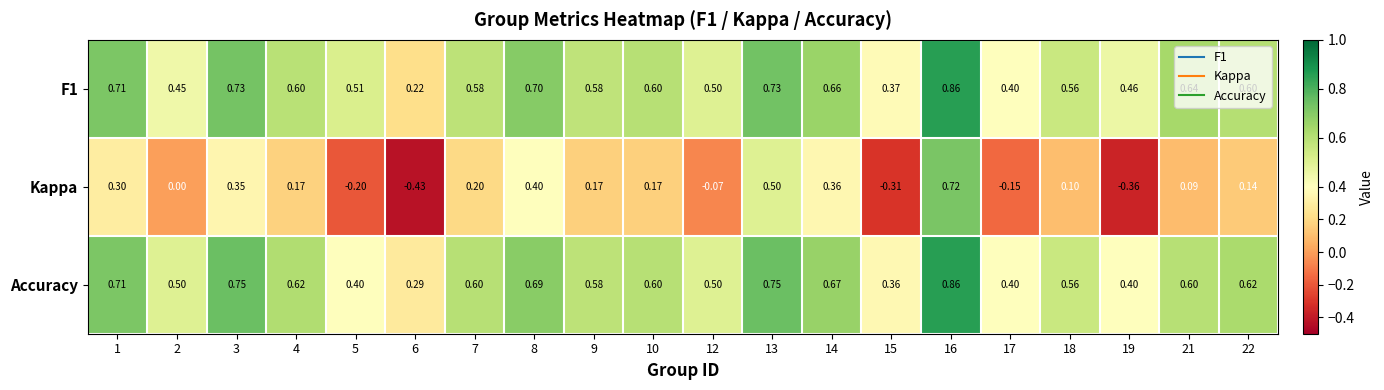

What is the total value across all series at 14?

1.7